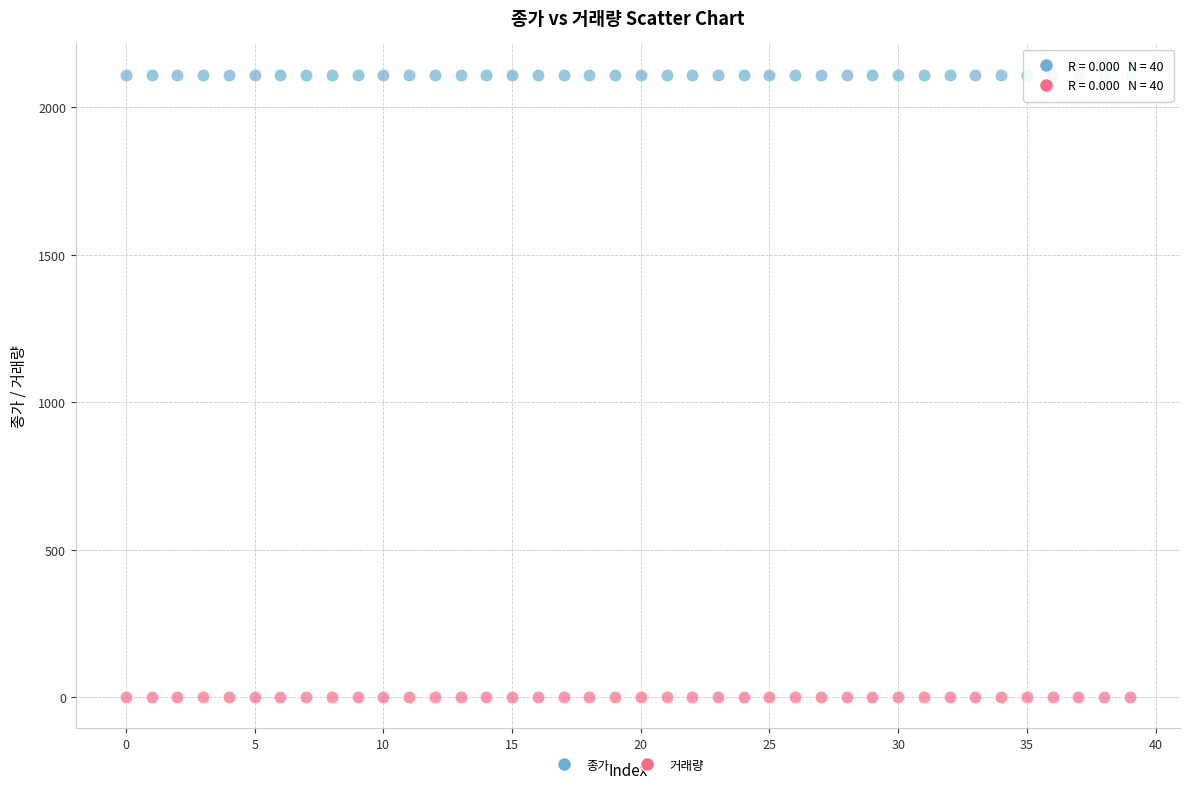

Which series contains the lowest Y value?

거래량